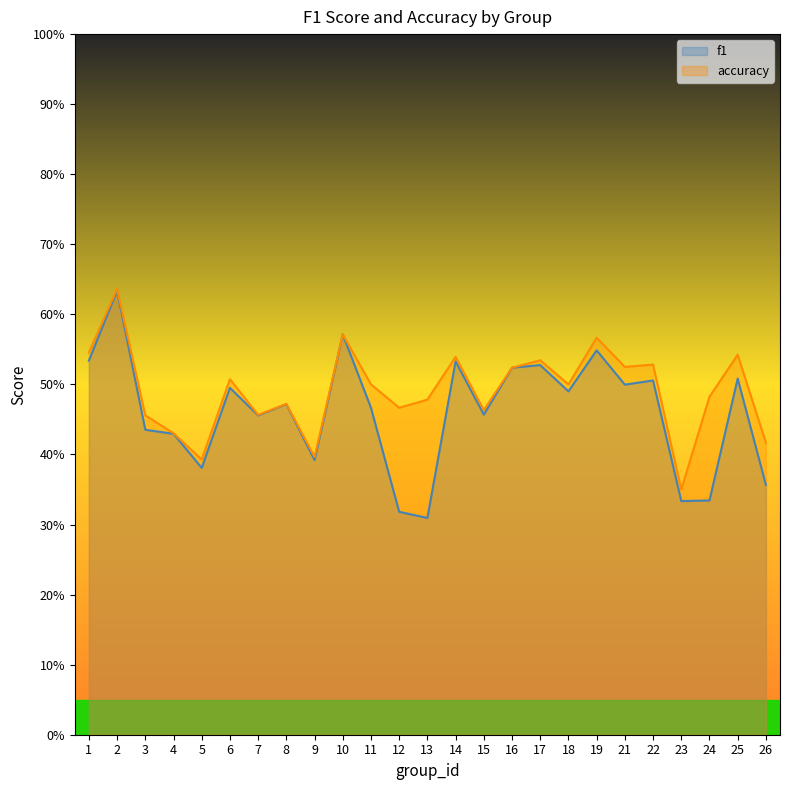

True or false: accuracy has a value of 0.5 at 18.

True